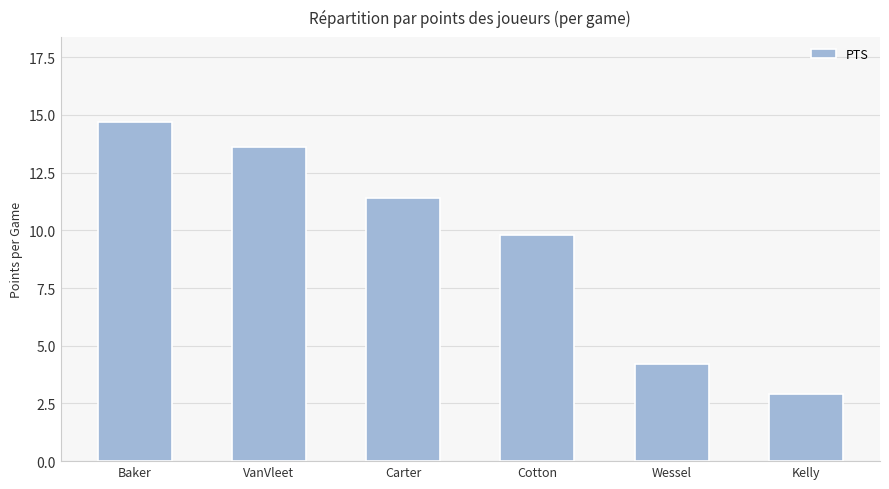

Where is the data nearest to the value 8?

Cotton